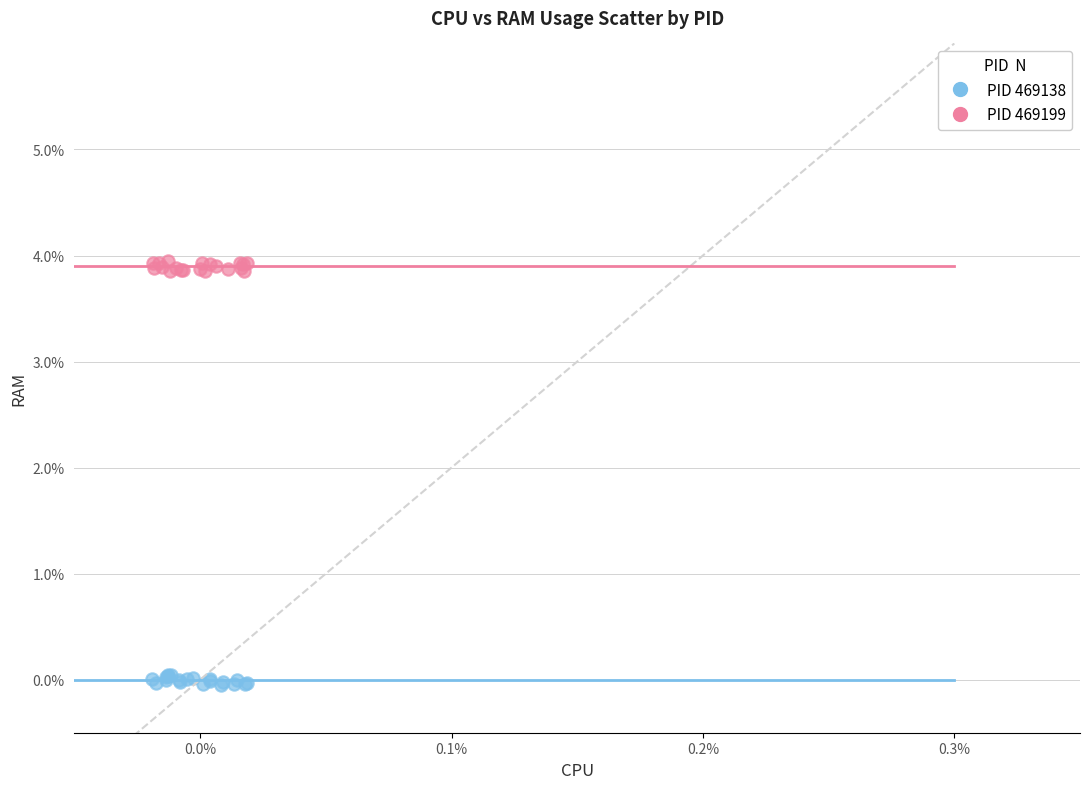

Which series contains the lowest Y value?

PID 469138